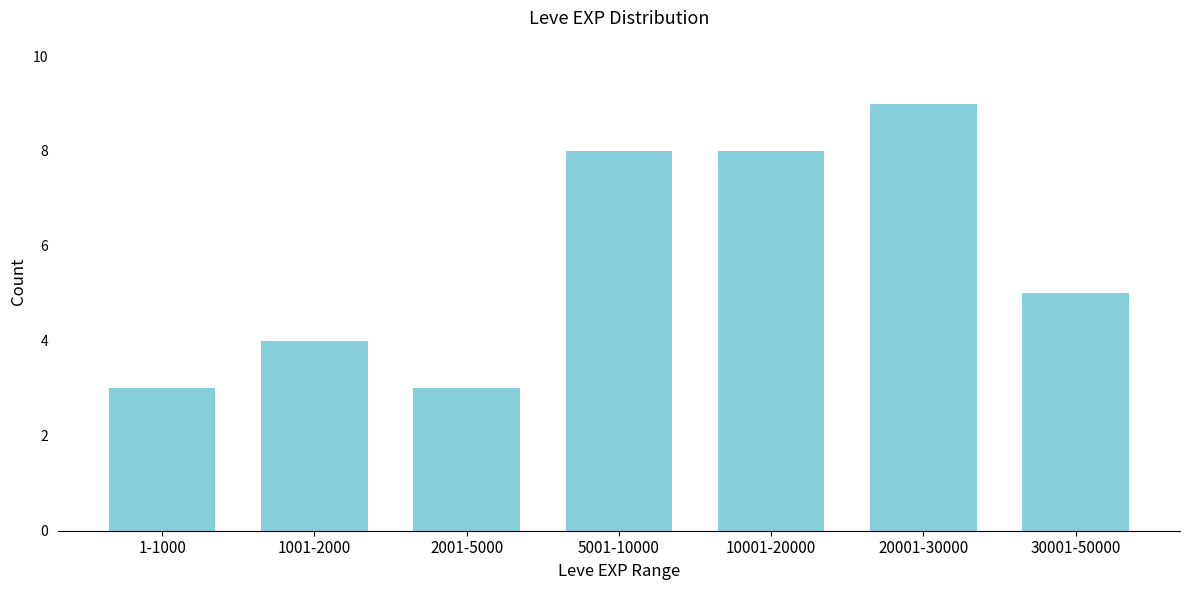

Reading left to right, transcribe all the data shown in this chart.

1-1000=3	1001-2000=4	2001-5000=3	5001-10000=8	10001-20000=8	20001-30000=9	30001-50000=5